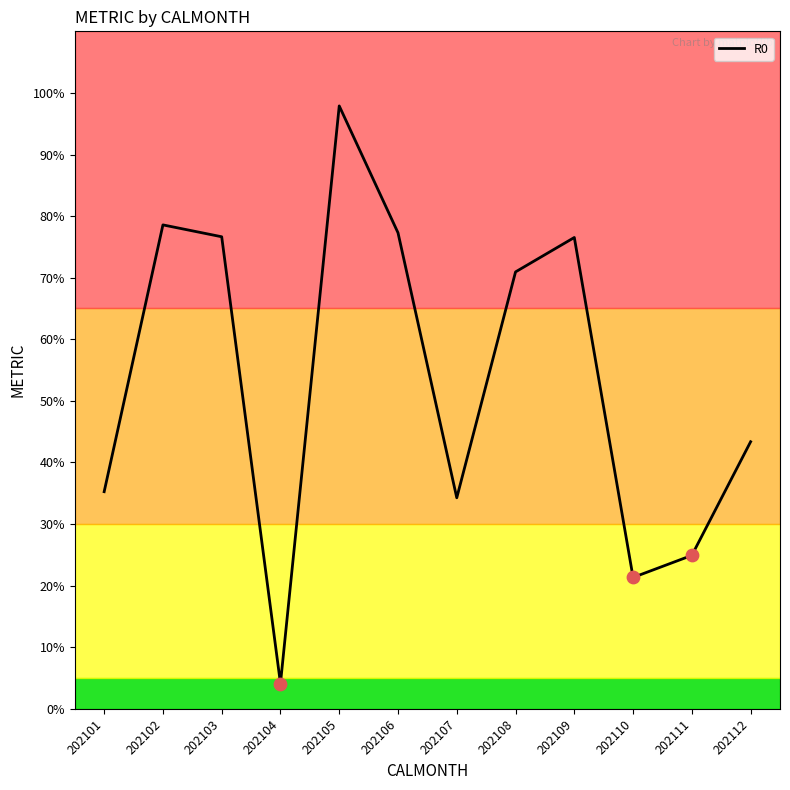

Between 202109 and 202107, which is larger?

202109